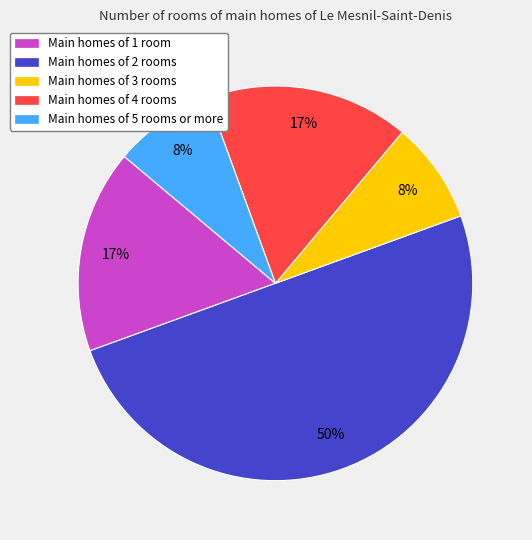

To the nearest percent, what percentage of the pie is Main homes of 3 rooms?

8%